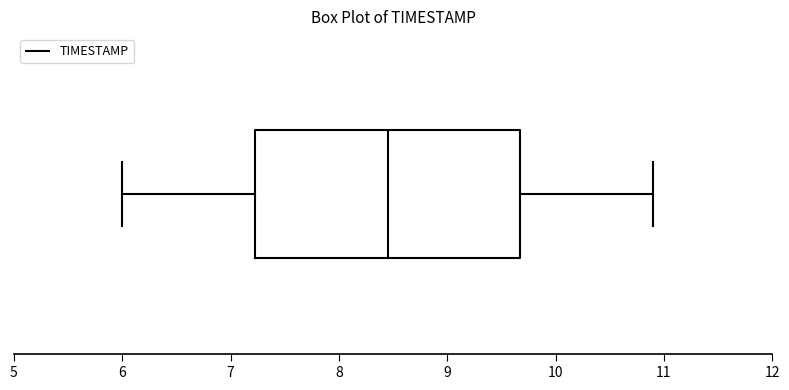

Read this box plot against the x-axis: the position of the median line, the range covered by the box, and the ends of both whiskers. The values are not printed on the chart, so give them approximately, as read against the axis.

median 8.5, box 7.2 to 9.7, whiskers 6.0 to 10.9